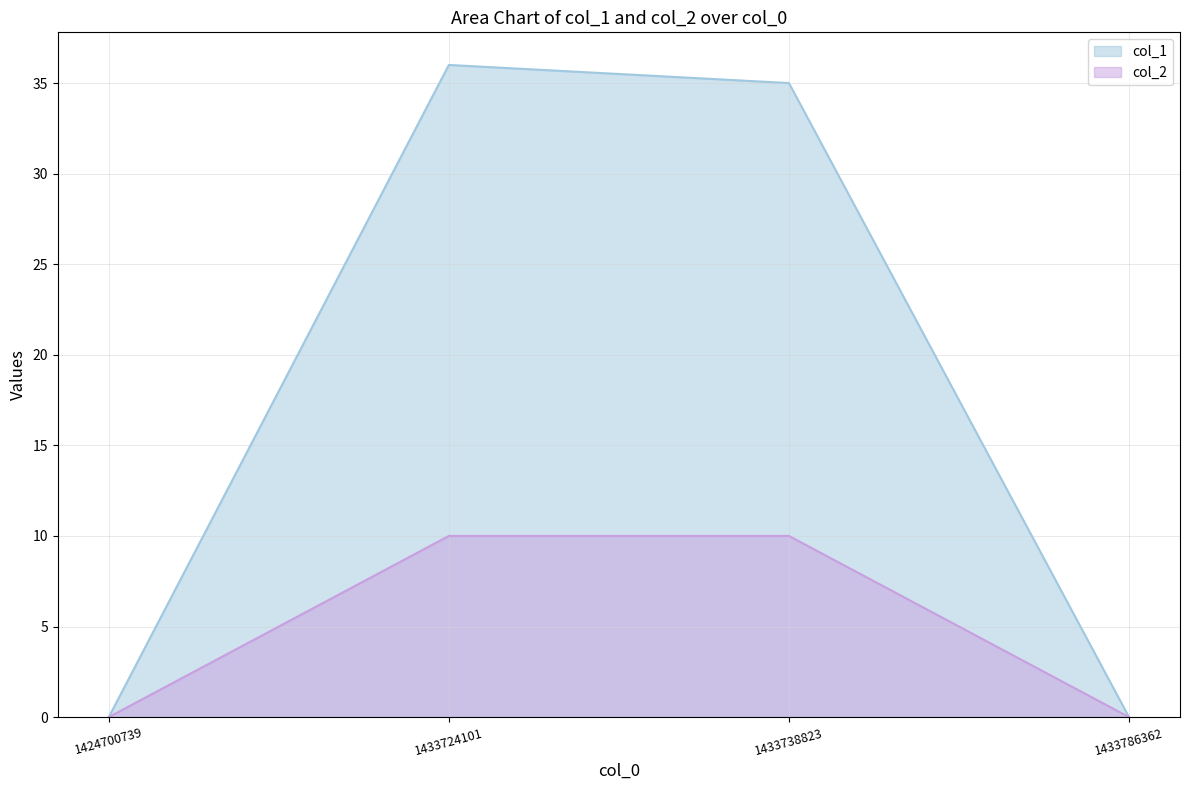

Rank the series by their average value, from highest to lowest.

col_1, col_2